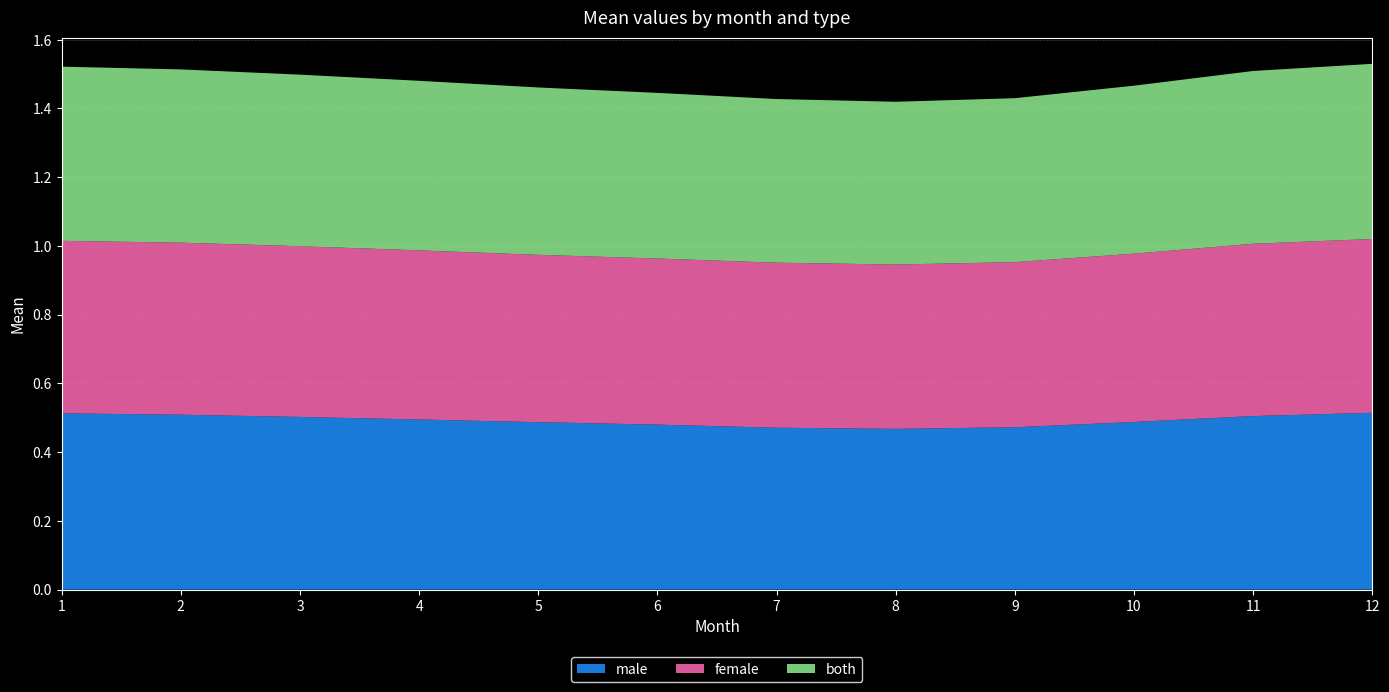

Reading left to right, extract all data points from this chart.

male: 1=0.5	2=0.5	3=0.5	4=0.5	5=0.5	6=0.5	7=0.5	8=0.5	9=0.5	10=0.5	11=0.5	12=0.5
female: 1=0.5	2=0.5	3=0.5	4=0.5	5=0.5	6=0.5	7=0.5	8=0.5	9=0.5	10=0.5	11=0.5	12=0.5
both: 1=0.5	2=0.5	3=0.5	4=0.5	5=0.5	6=0.5	7=0.5	8=0.5	9=0.5	10=0.5	11=0.5	12=0.5